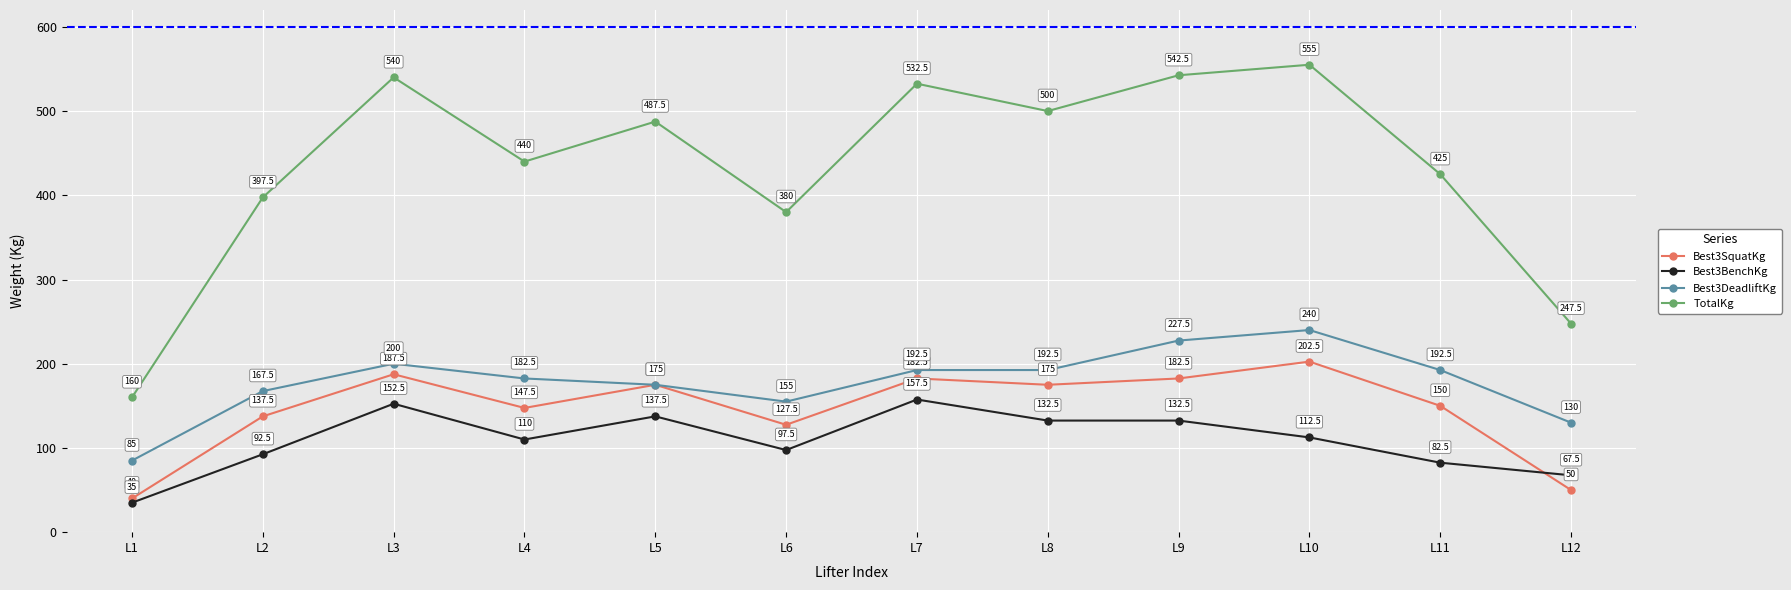

What is the sum of all Best3SquatKg values?

1757.5